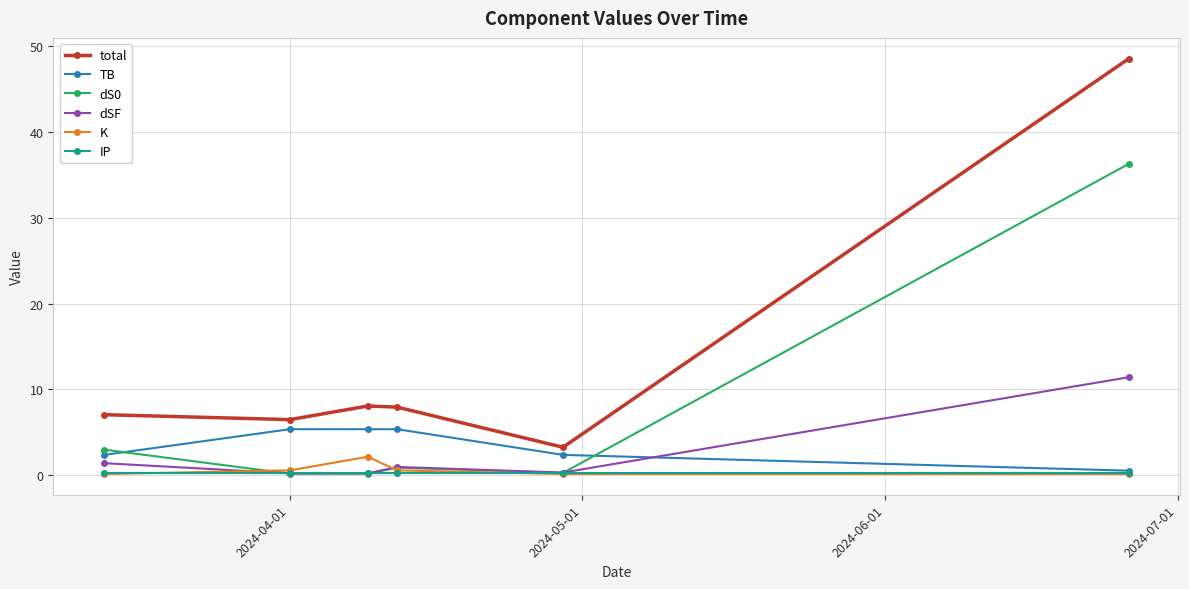

Which series has the largest range (max minus min)?

total